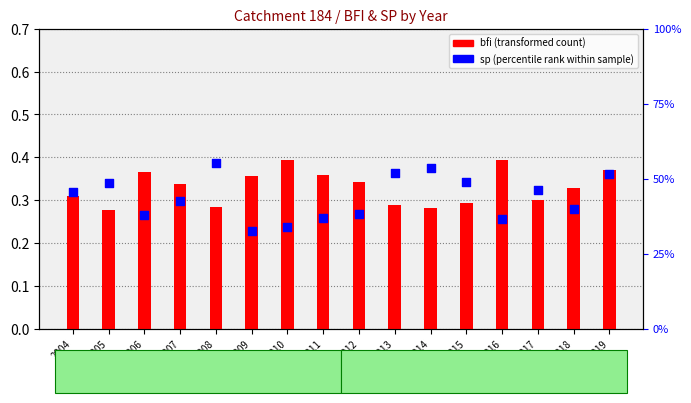

What is the total value across all series at 2007?

0.8